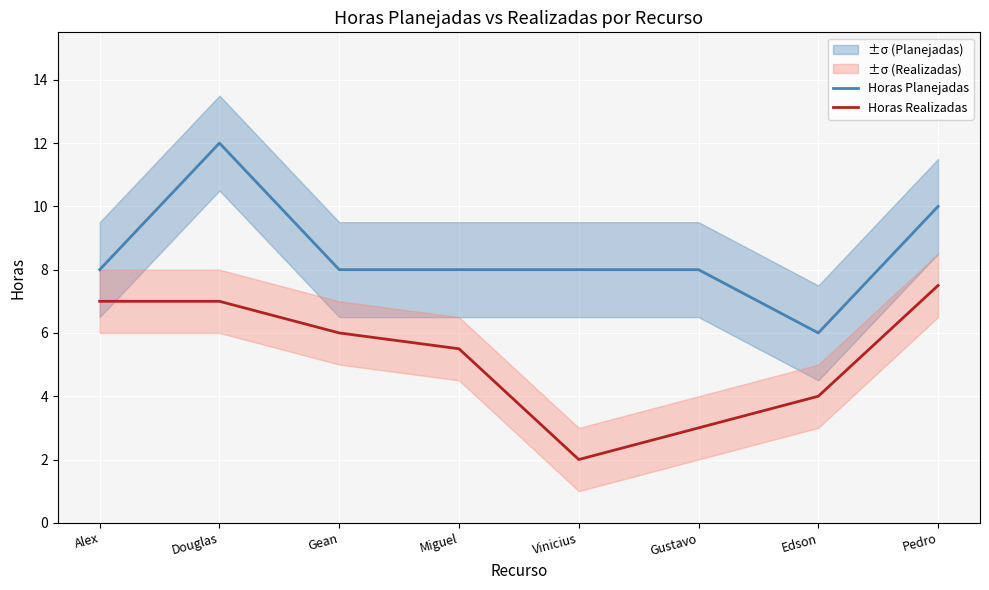

How many lines are shown in the chart?

2